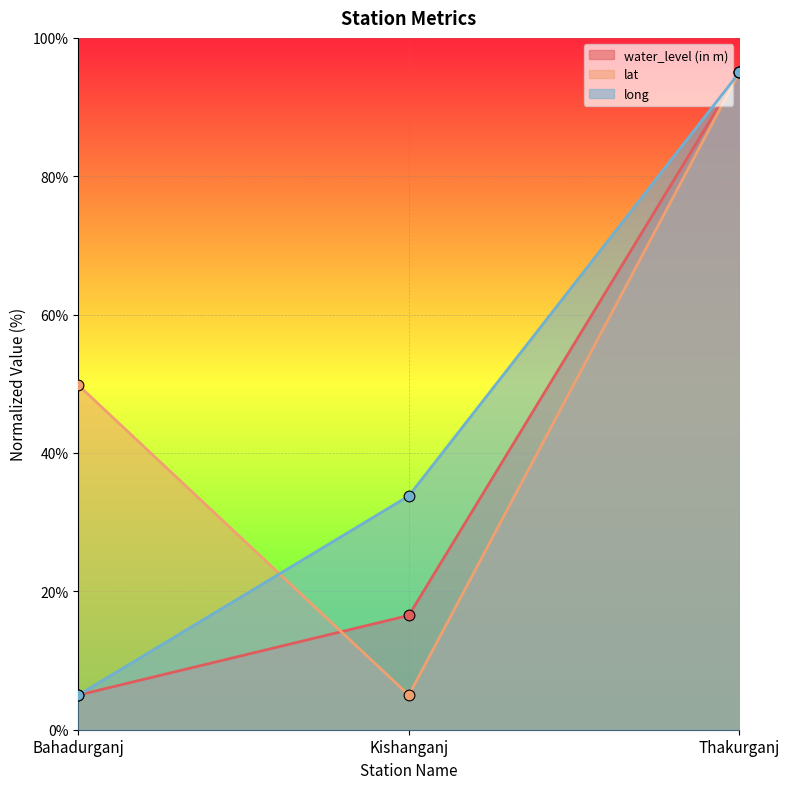

Which series contains the lowest Y value?

water_level (in m)